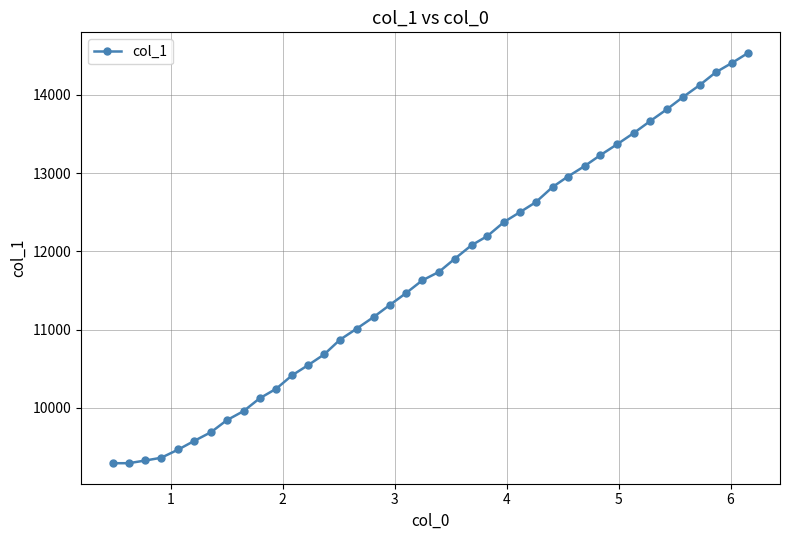

What is the value of the 10th point from the left?

10121.5